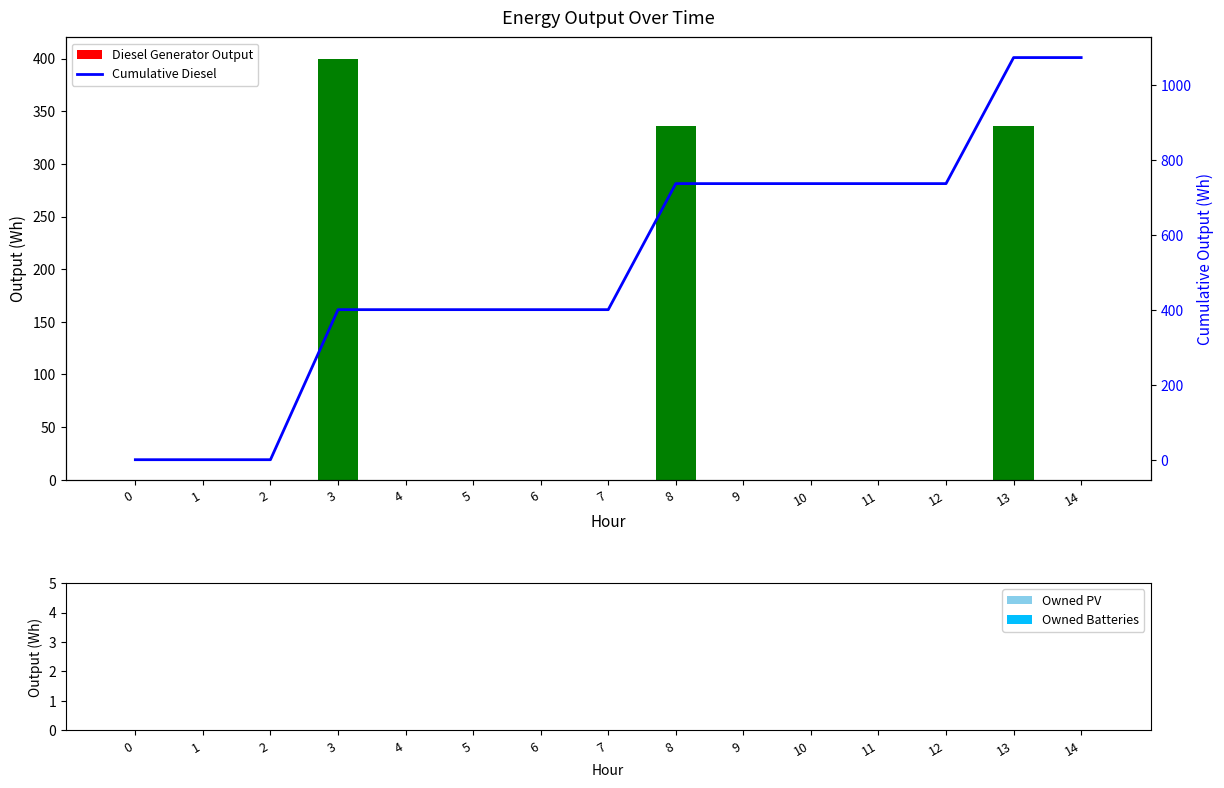

What is the difference between the Diesel Generator Output values at 8 and 1?

336